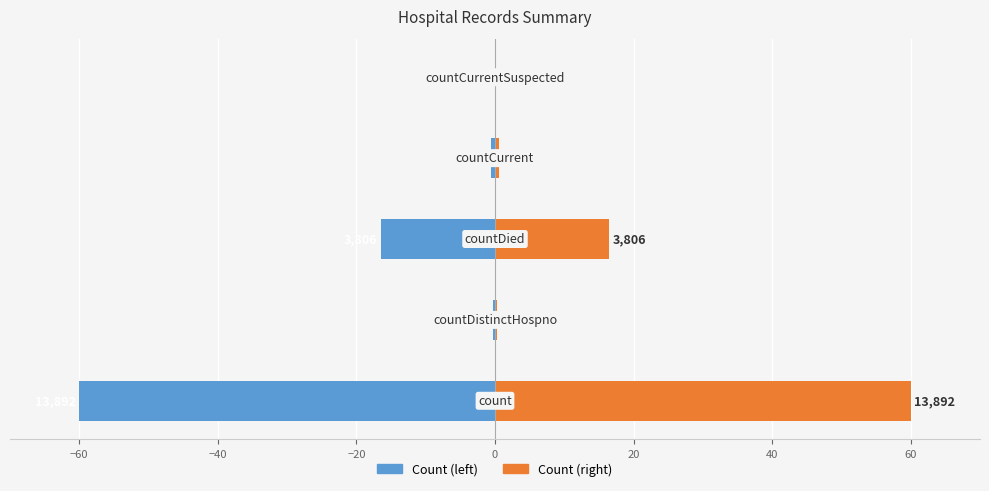

List the series in order of their overall mean, lowest first.

Count (left), Count (right)